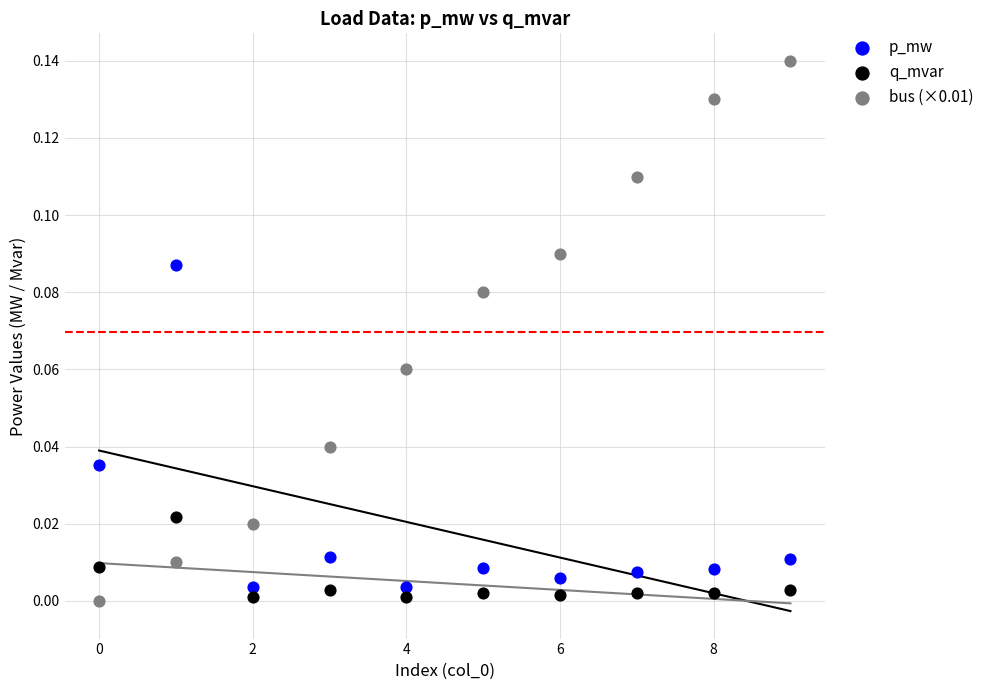

Which series contains the highest Y value?

bus (×0.01)